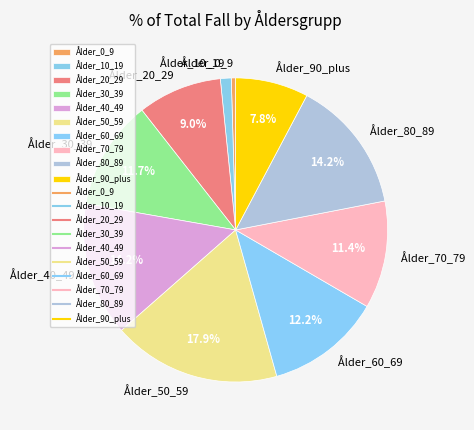

Does any single category account for the majority?

No